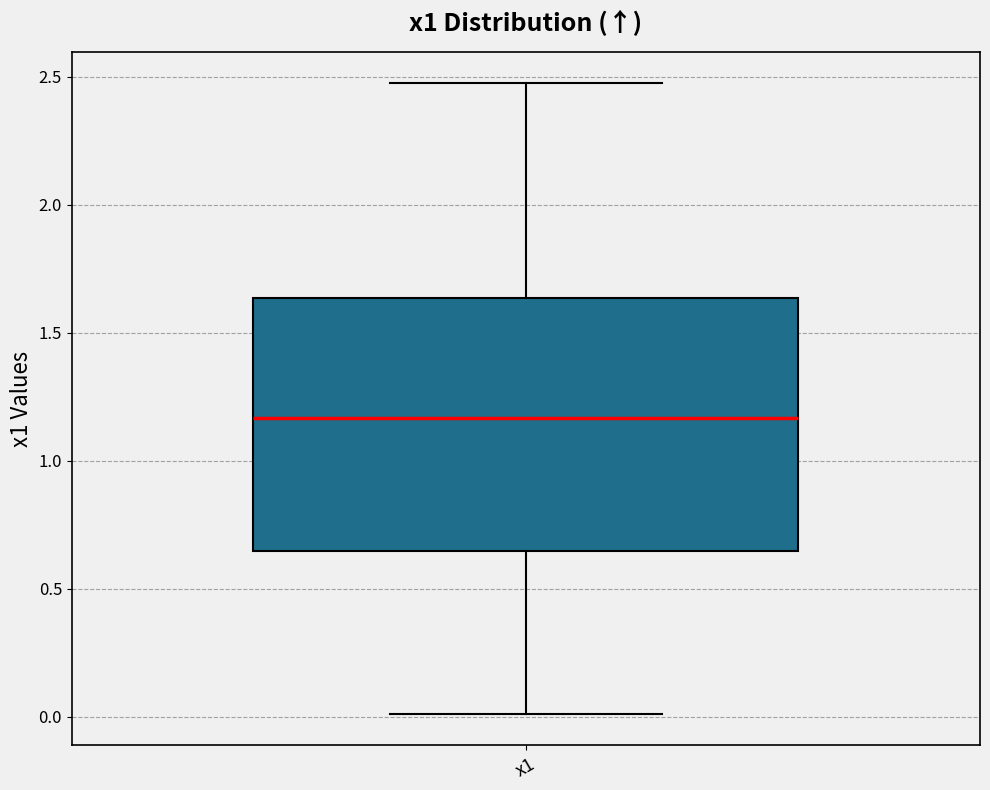

Read this box plot against the y-axis: the position of the median line, the range covered by the box, and the ends of both whiskers. The values are not printed on the chart, so give them approximately, as read against the axis.

median 1.15, box 0.65 to 1.65, whiskers 0.00 to 2.45